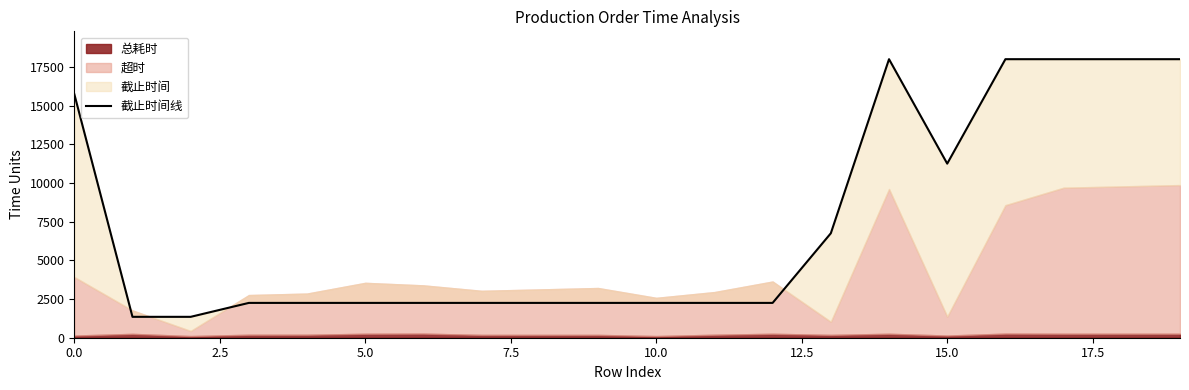

The value at 10.0 is 2250. True or false?

True